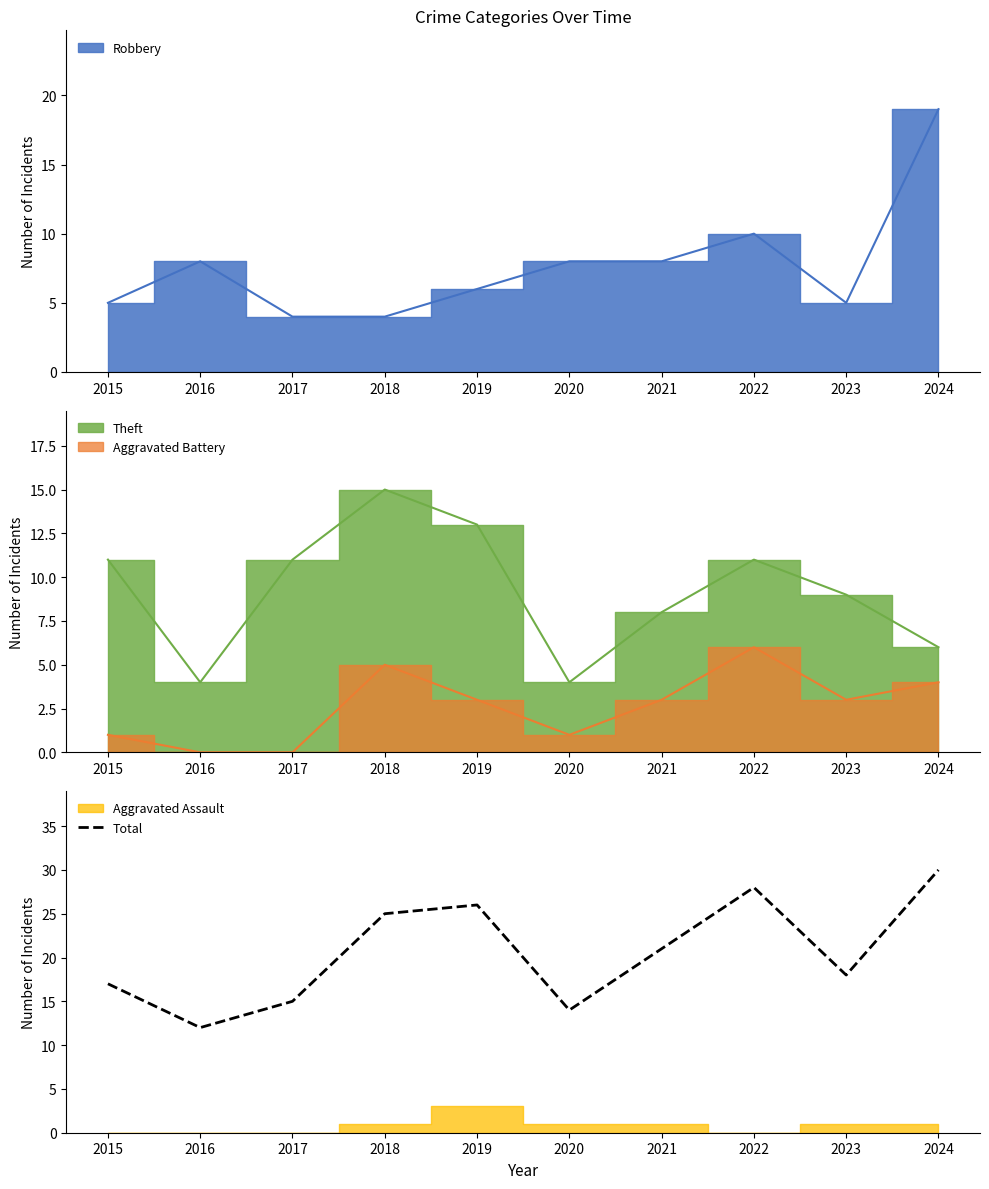

Rank the categories by value from highest to lowest.

2024, 2022, 2019, 2018, 2021, 2023, 2015, 2017, 2020, 2016